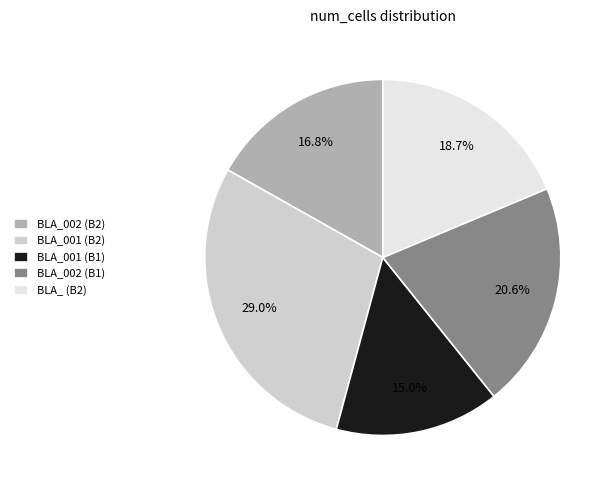

Count the number of slices in the pie.

5